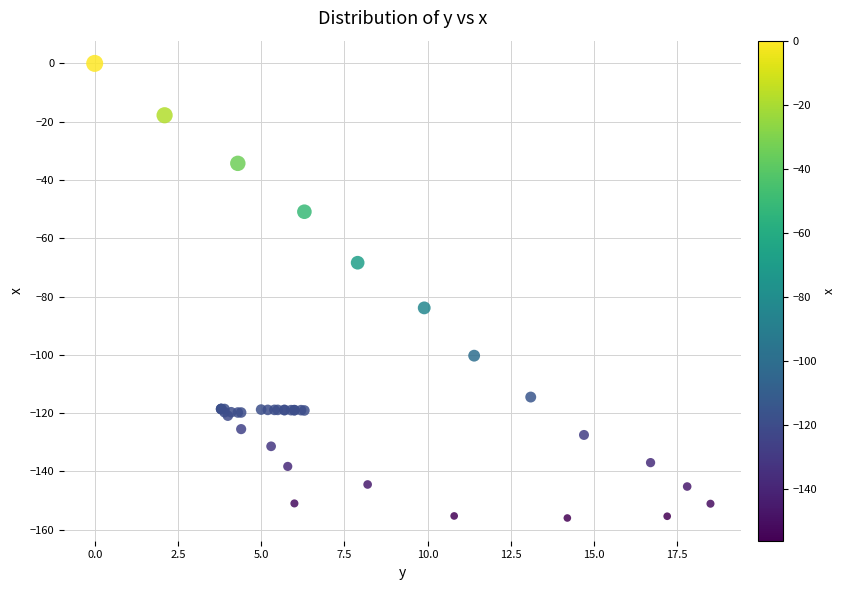

What Y value in the scatter plot is closest to -78?

-83.9